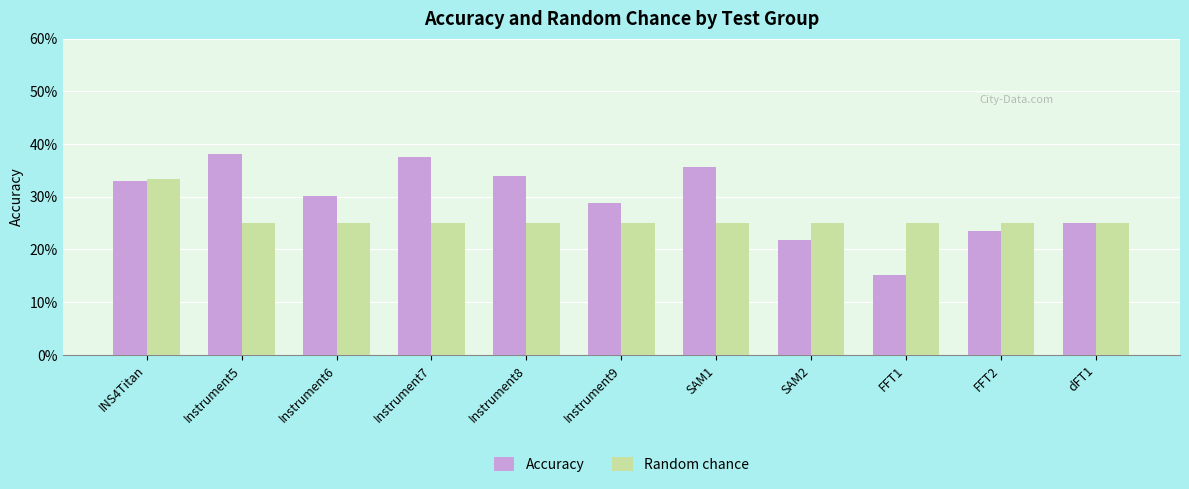

Rank the categories by Accuracy value from lowest to highest.

FFT1, SAM2, FFT2, dFT1, Instrument9, Instrument6, INS4Titan, Instrument8, SAM1, Instrument7, Instrument5